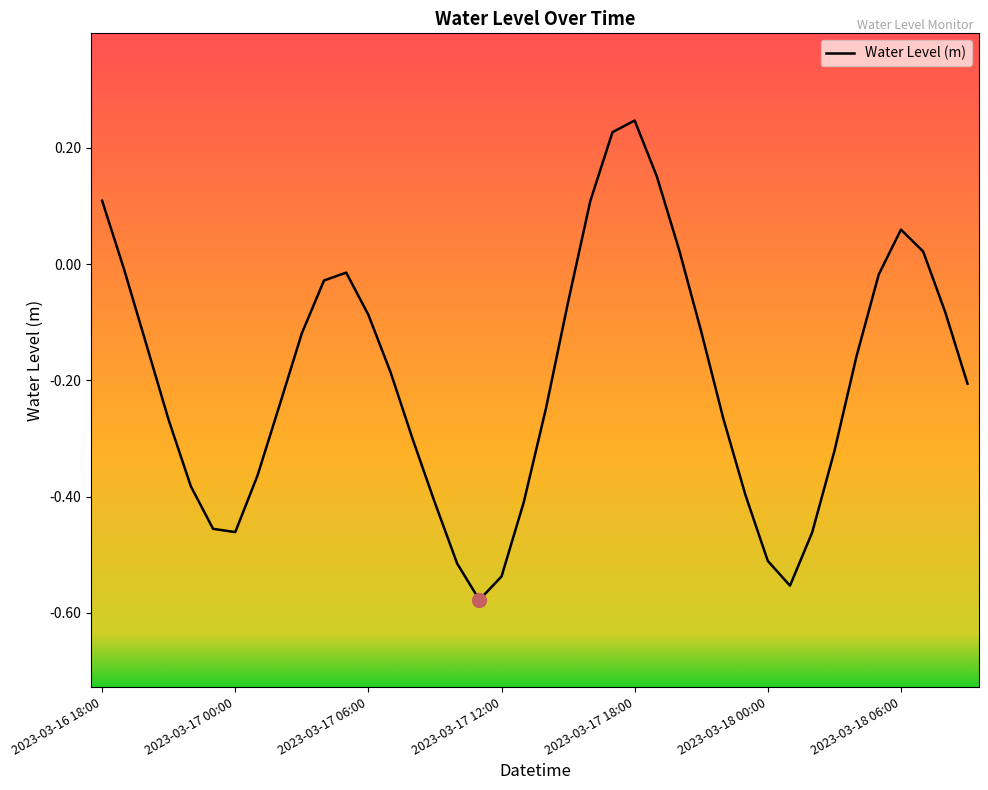

The chart shows a value of 0.1 at 2023-03-16 18:00. True or false?

True